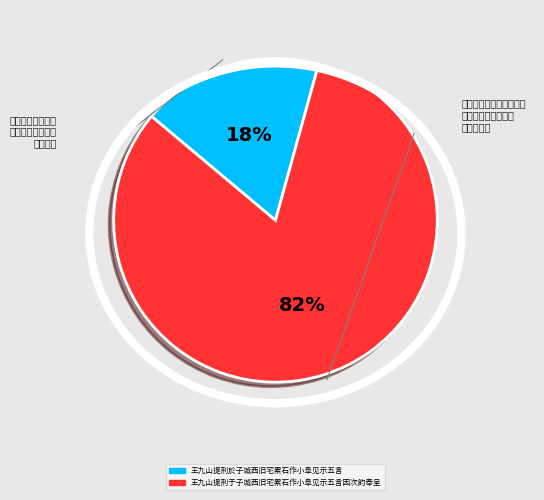

To the nearest percent, what percentage of the pie is 王九山提刑於子城西旧宅累石作小阜见示五言?

18%